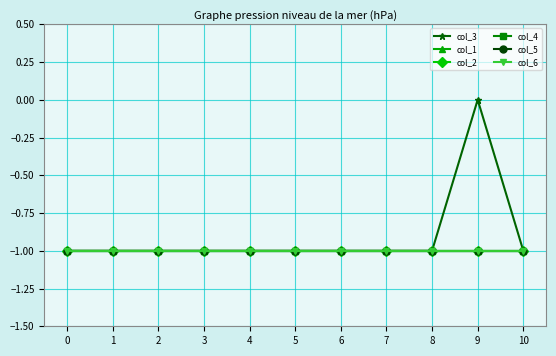

Reading right to left, extract all data points from this chart.

col_3: -1	0	-1	-1	-1	-1	-1	-1	-1	-1	-1
col_1: -1	-1	-1	-1	-1	-1	-1	-1	-1	-1	-1
col_2: -1	-1	-1	-1	-1	-1	-1	-1	-1	-1	-1
col_4: -1	-1	-1	-1	-1	-1	-1	-1	-1	-1	-1
col_5: -1	-1	-1	-1	-1	-1	-1	-1	-1	-1	-1
col_6: -1	-1	-1	-1	-1	-1	-1	-1	-1	-1	-1